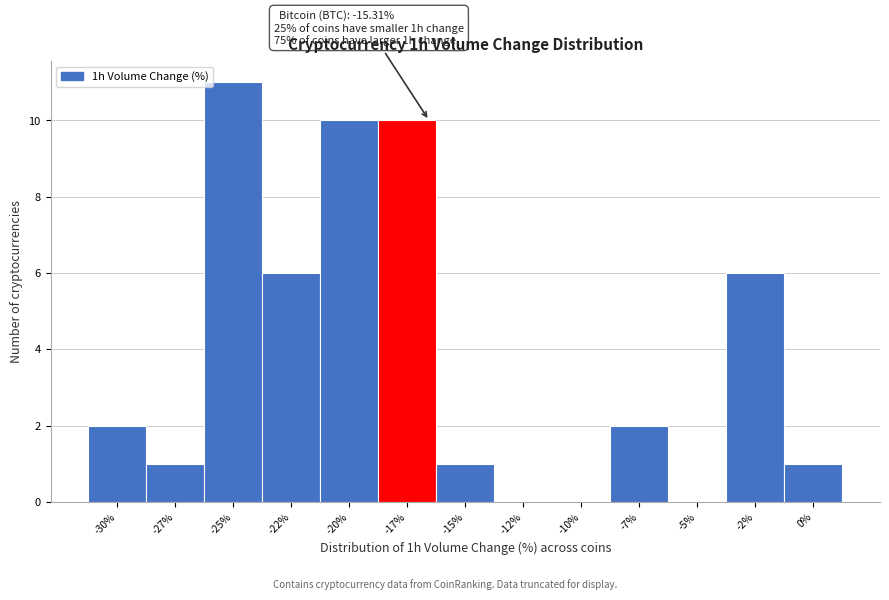

Reading left to right, extract all data points from this chart.

-30%=2	-27%=1	-25%=11	-22%=6	-20%=10	-17%=10	-15%=1	-12%=0	-10%=0	-7%=2	-5%=0	-2%=6	0%=1